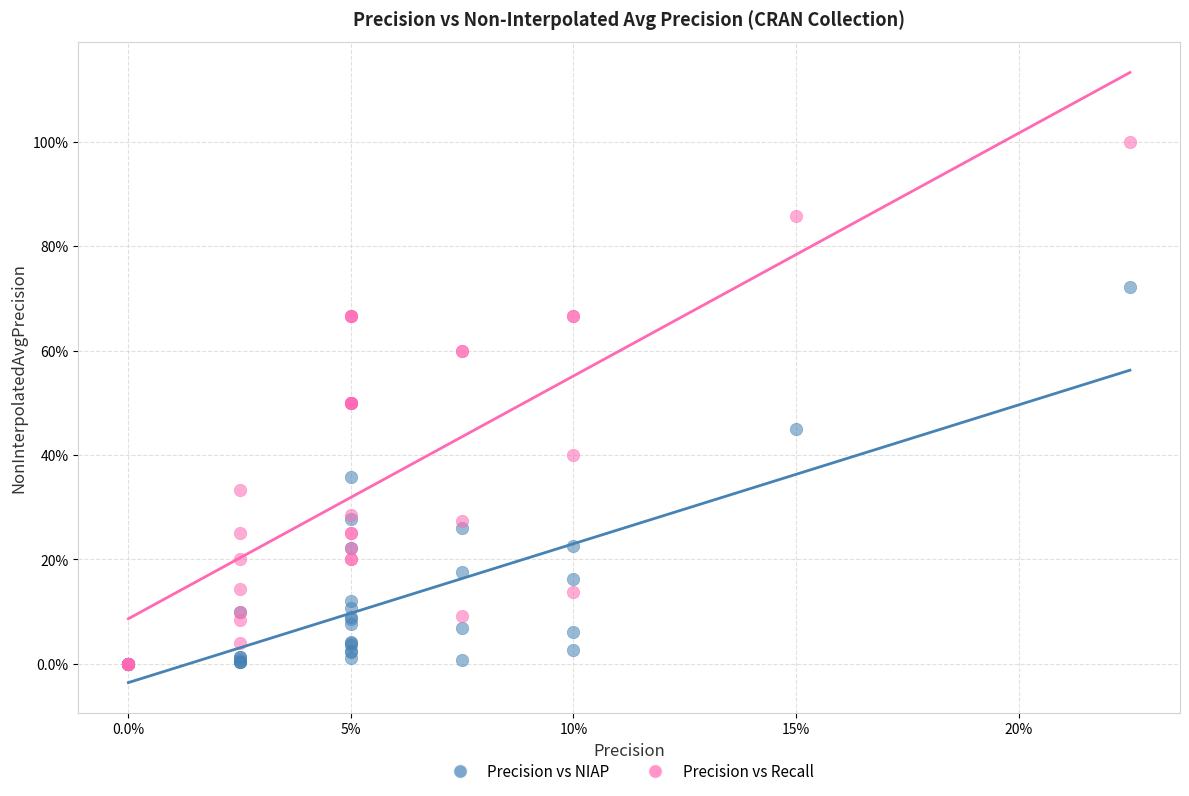

What are all the series names shown in the legend?

Precision vs NIAP, Precision vs Recall